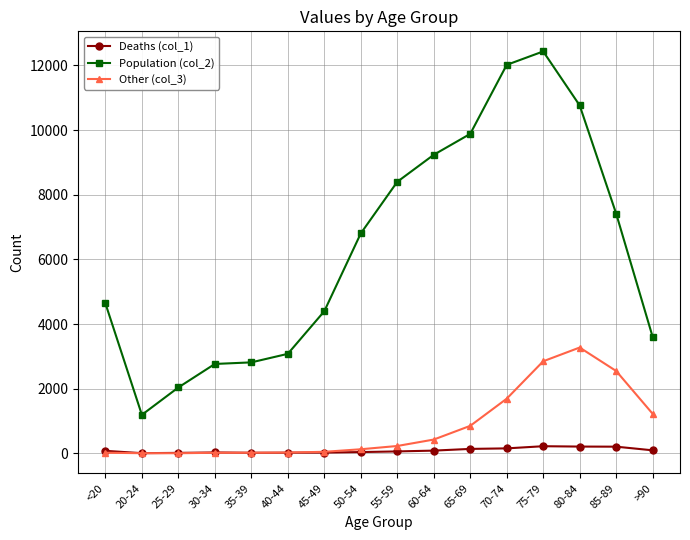

What position from the right is 25-29?

14